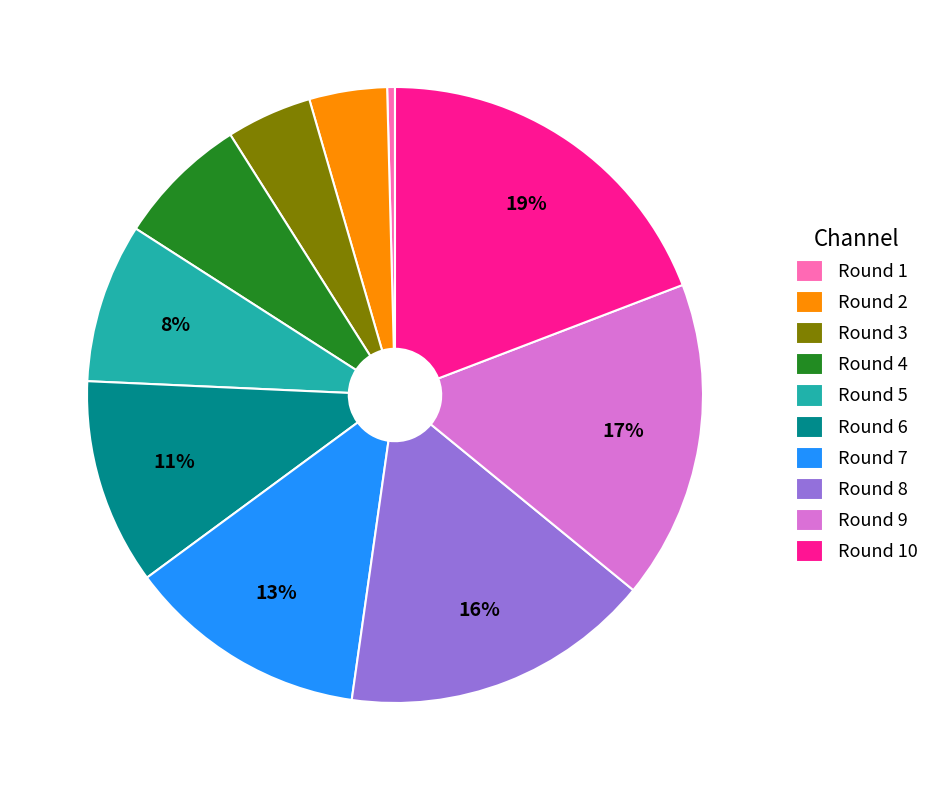

Approximately how many times larger is the value at Round 4 compared to Round 6?

0.6